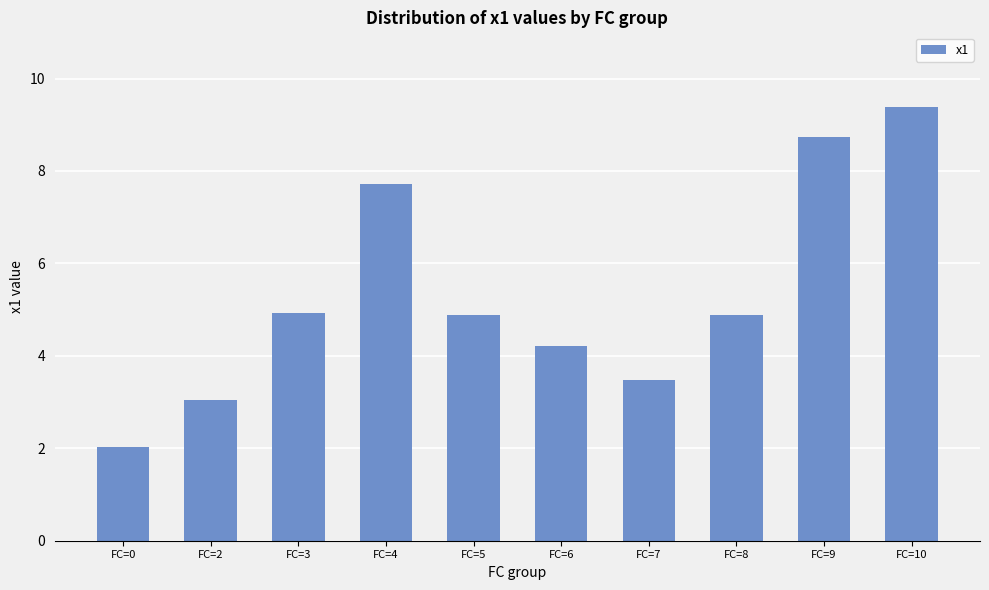

What is the ratio of the value at FC=3 to the value at FC=5?

1.0